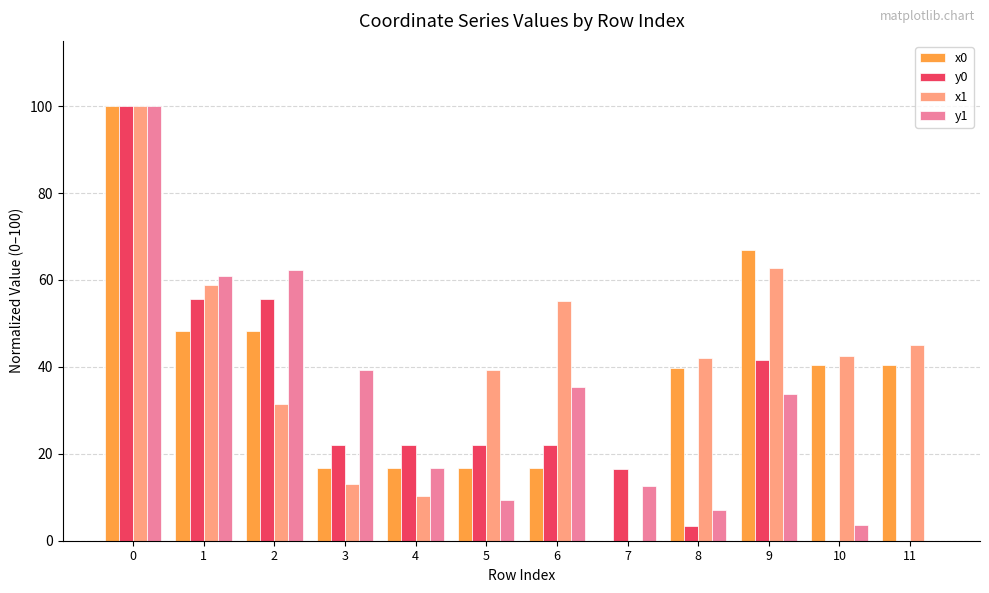

Count the number of data series in this chart.

4